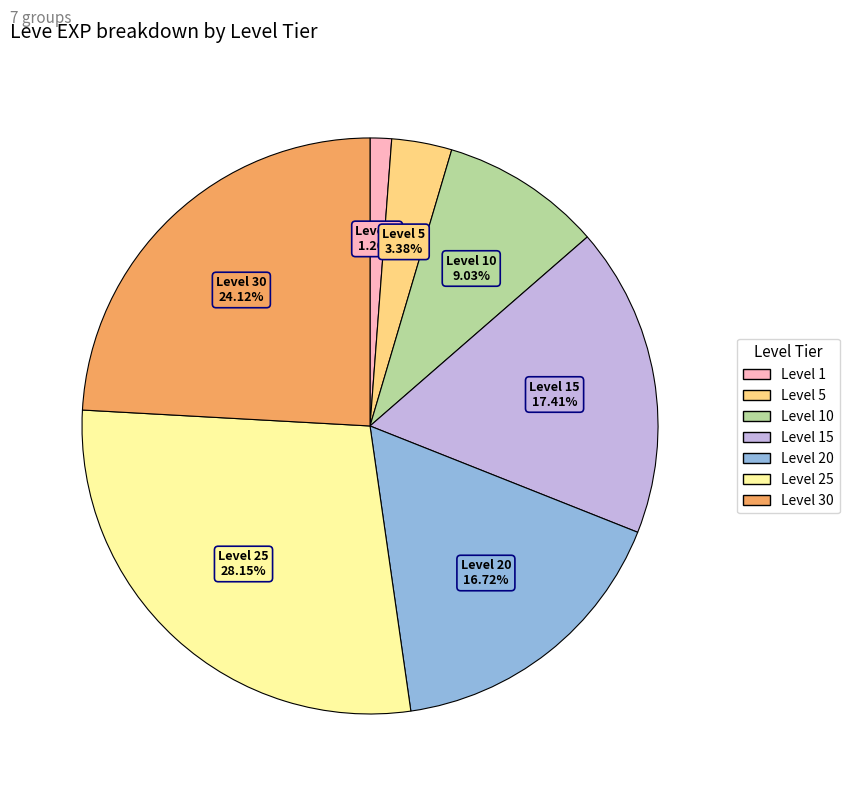

Is there any slice that represents more than half of the pie?

No